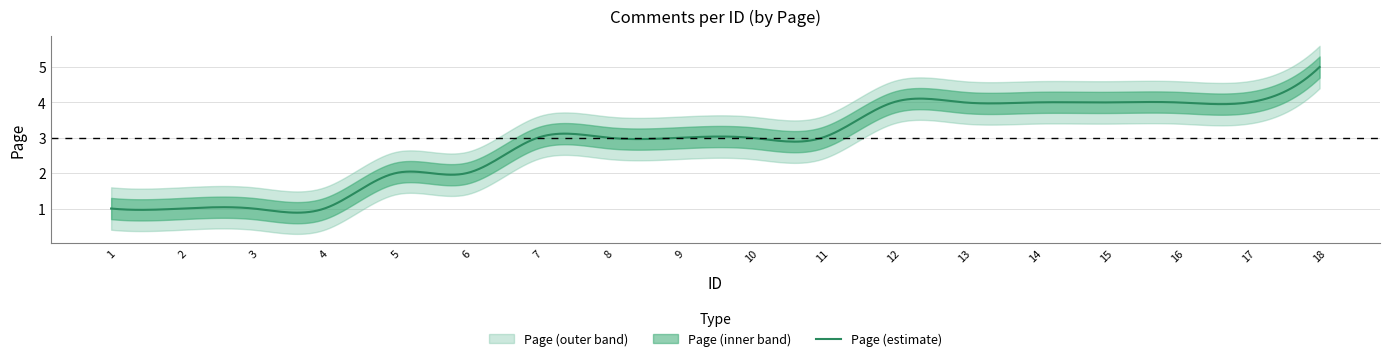

Which label corresponds to the largest value in the chart?

18